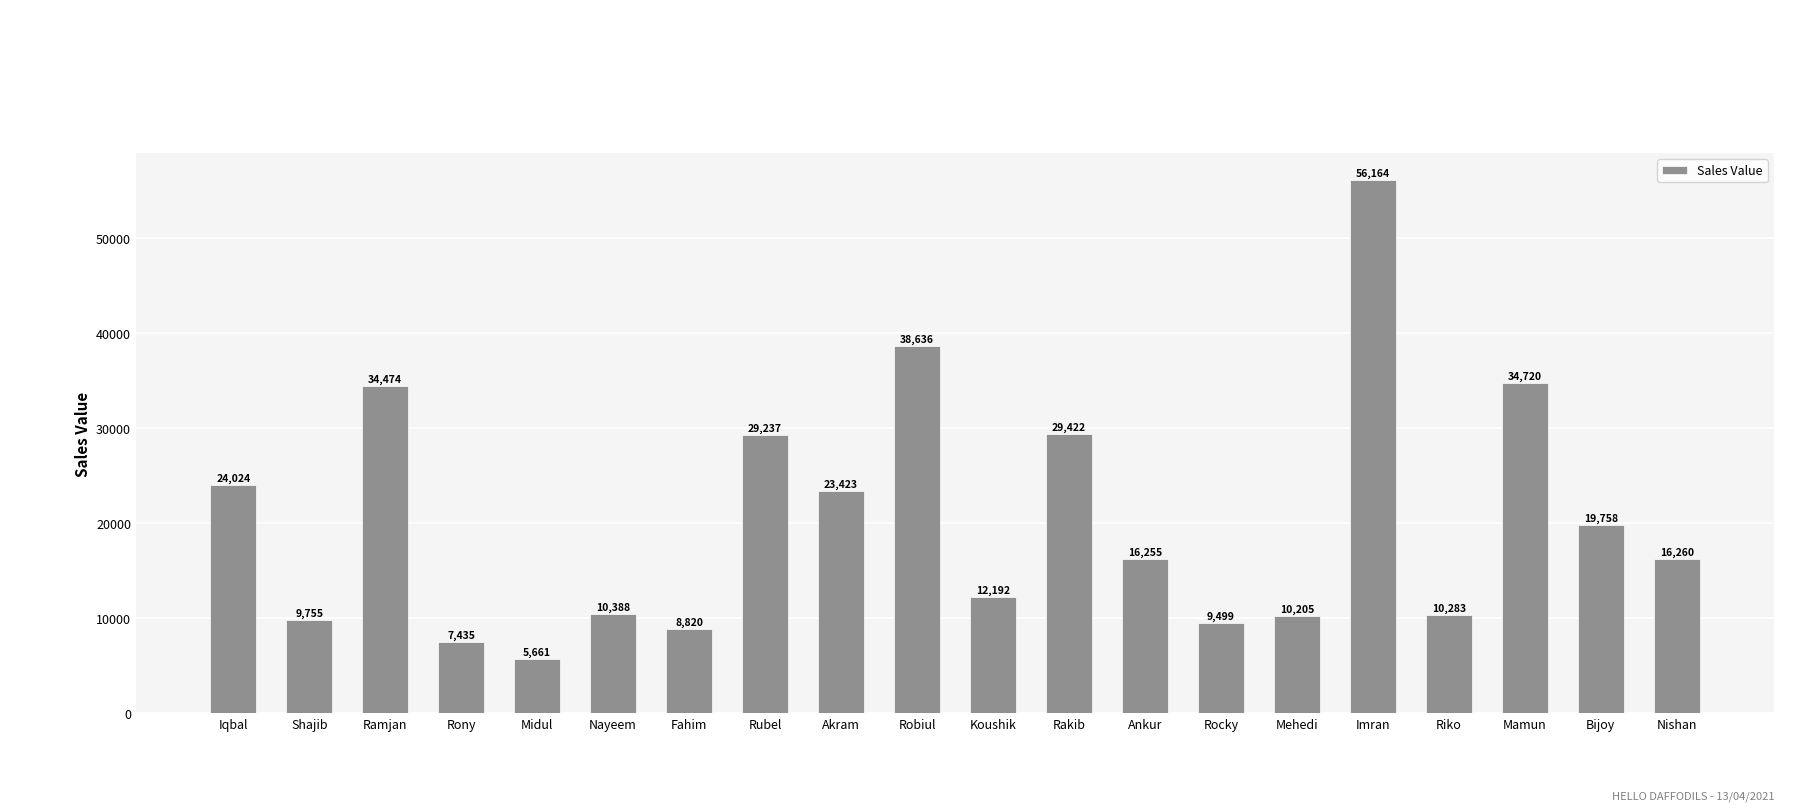

Read the value at Rocky, to the nearest 10.

9500